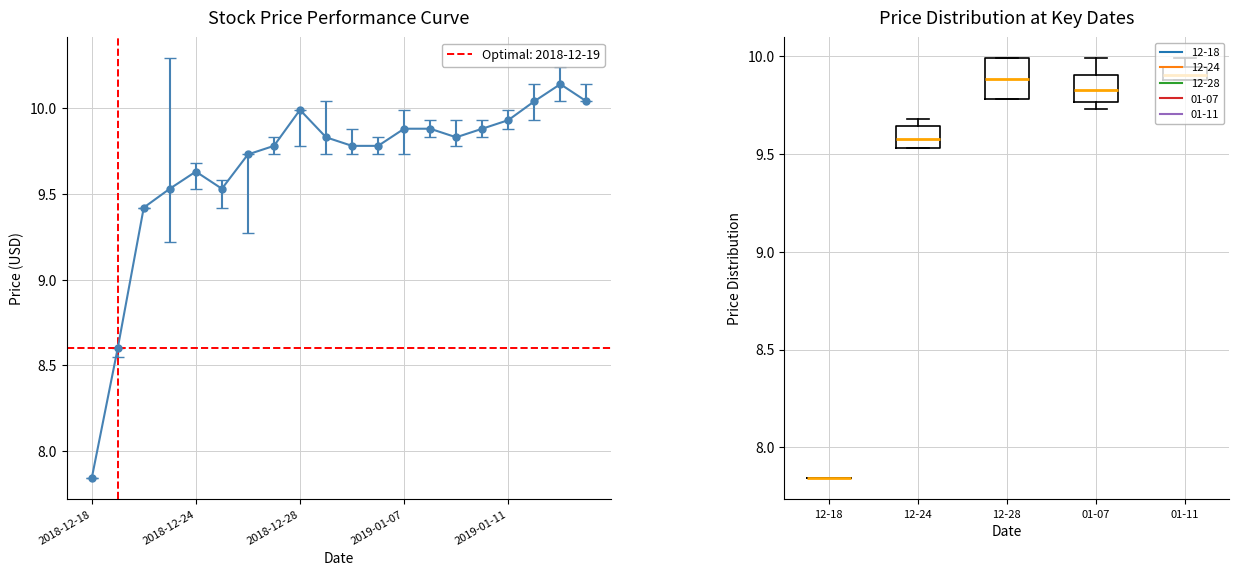

Is the value of close at 2019-01-10 greater than the value of open at 2018-12-24?

Yes